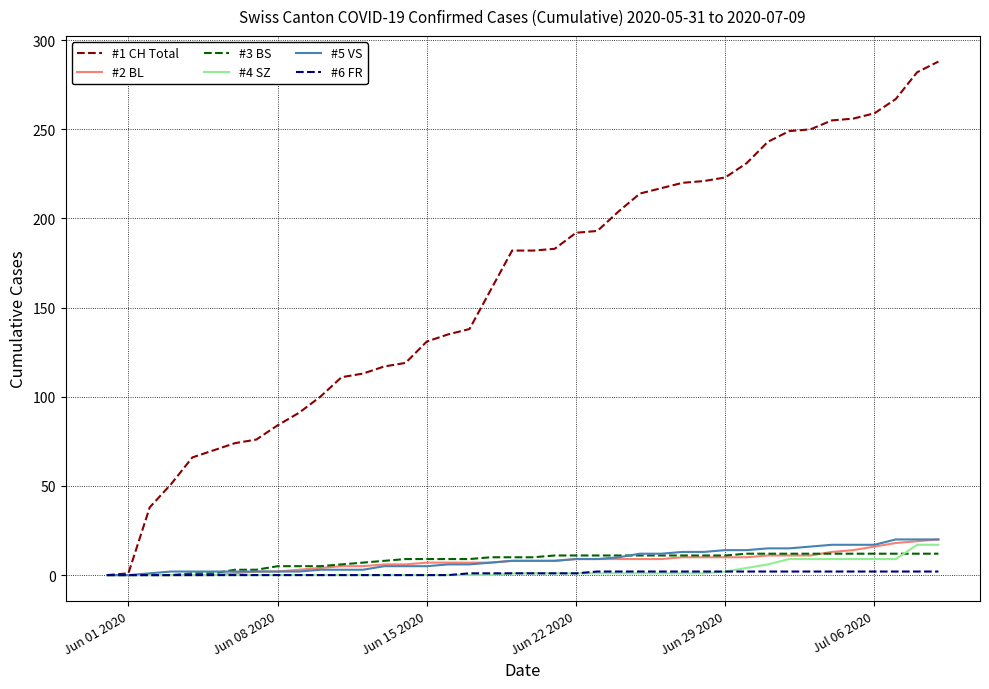

Which series has the largest range (max minus min)?

#1 CH Total